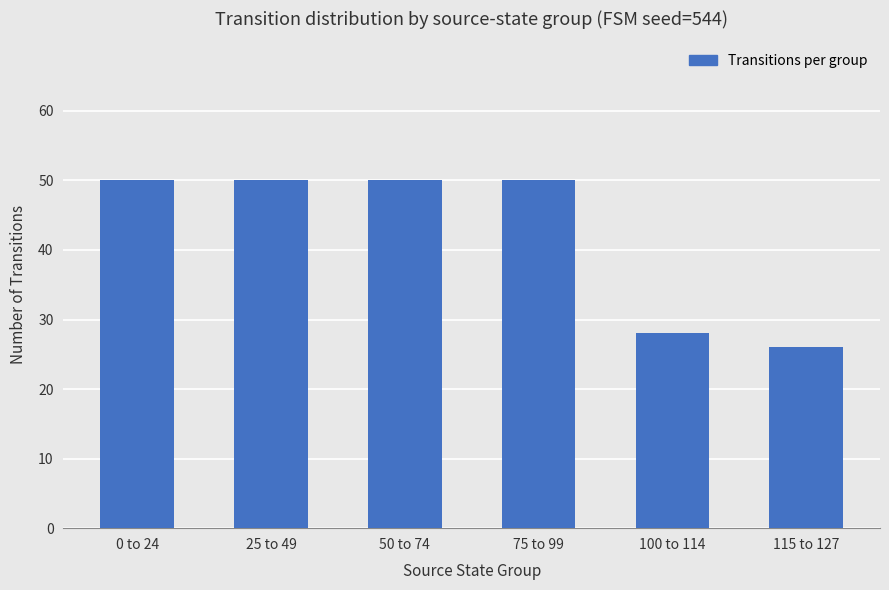

True or false: the data shows 9 at 115 to 127.

False